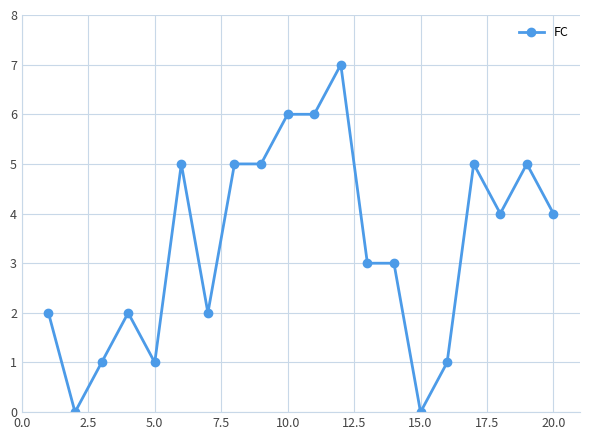

True or false: the data has more than 2 interior local peaks.

True